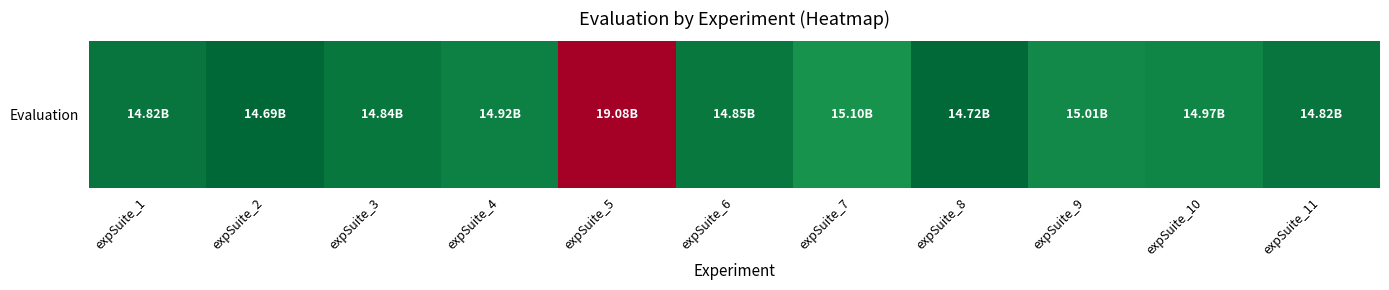

What is the sum of all values?

167820856447.3